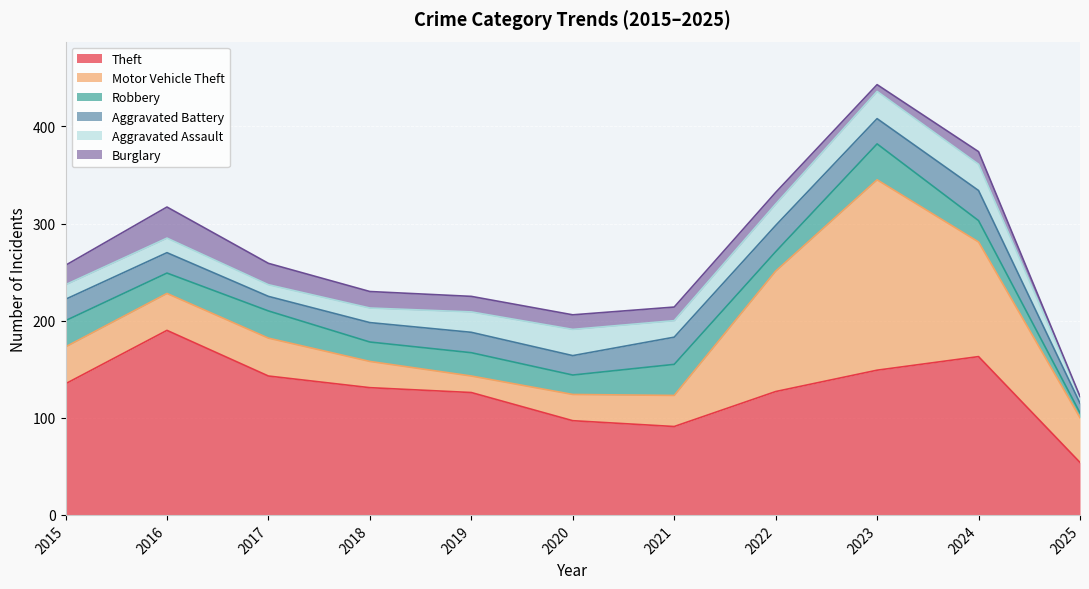

At 2025, list the series in order from smallest to largest.

Burglary, Robbery, Aggravated Assault, Aggravated Battery, Motor Vehicle Theft, Theft